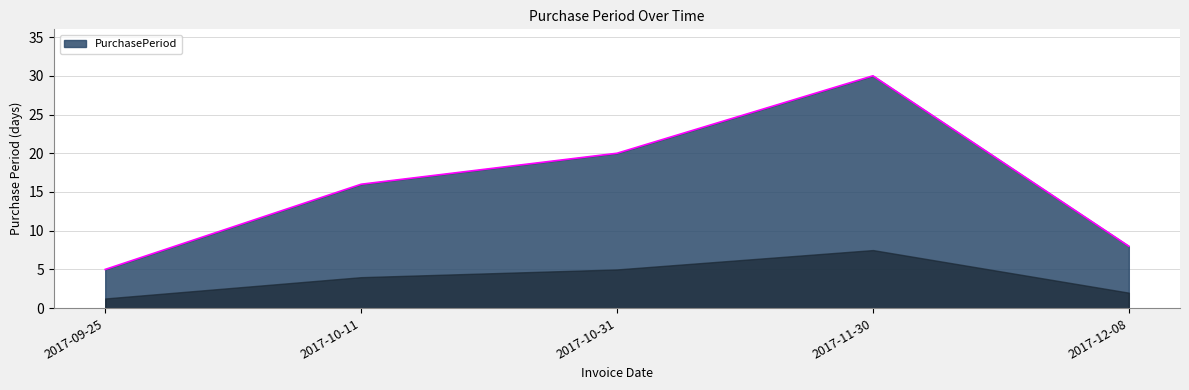

How many values are between 8 and 20?

3